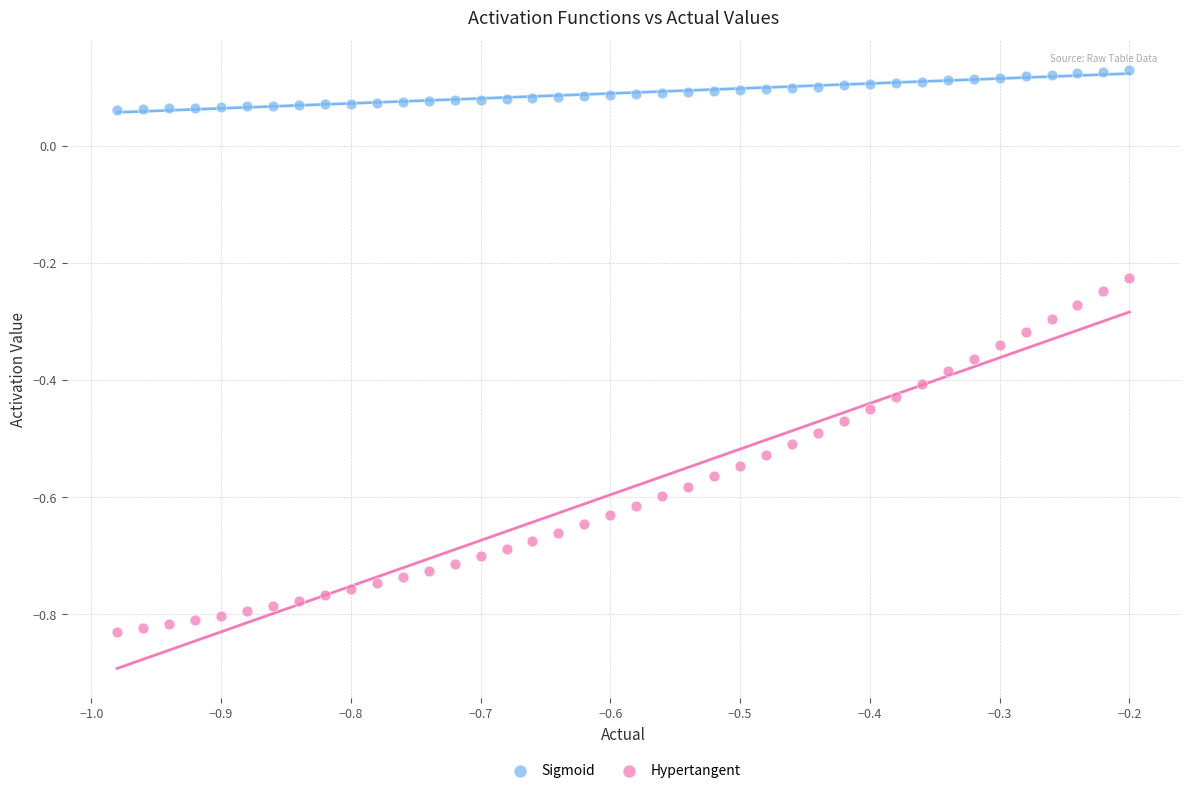

What is the X range (max minus min) for the scatter plot?

0.8